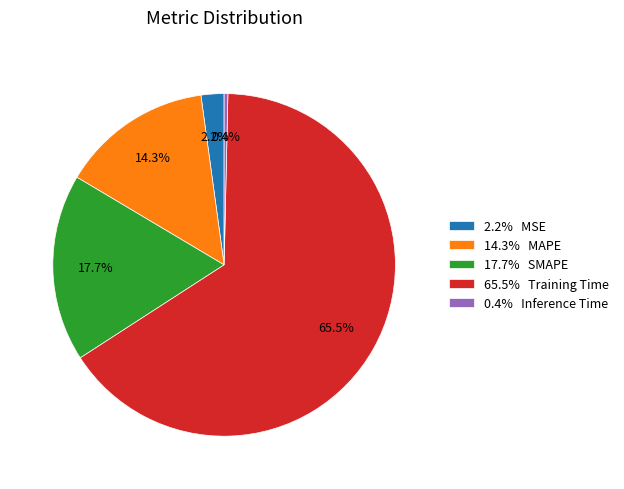

Which slice is the largest?

65.5% Training Time